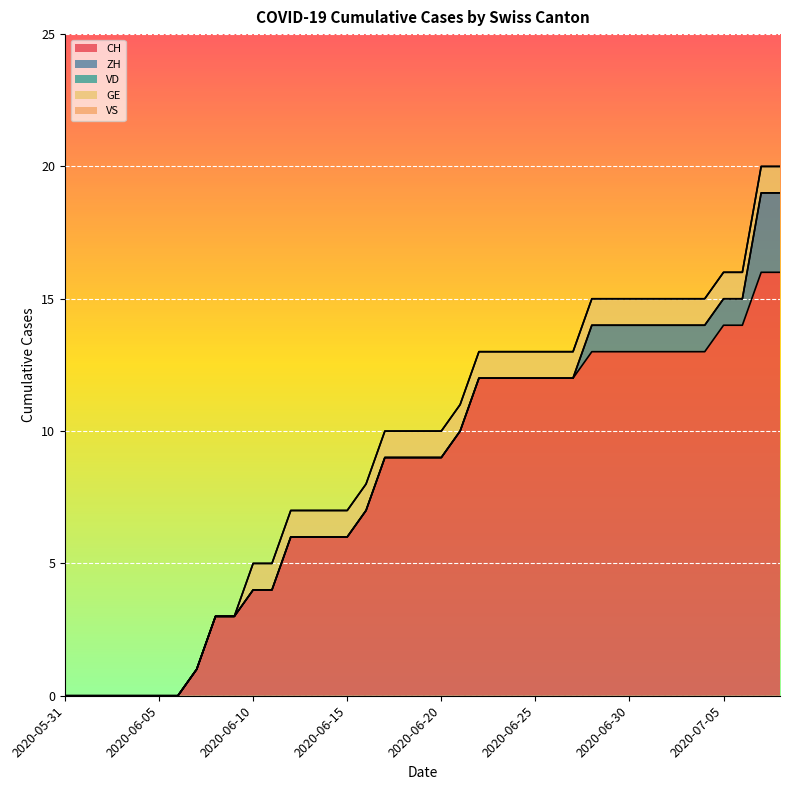

Where is VD nearest to the value 0?

2020-05-31